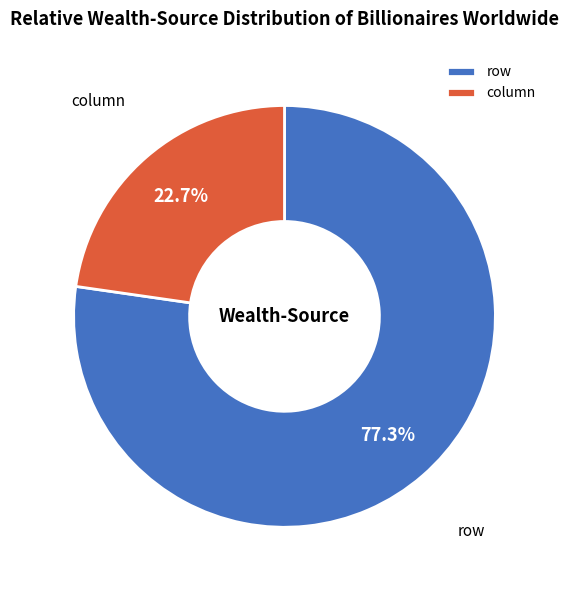

What percentage do row and column together represent?

100.0%